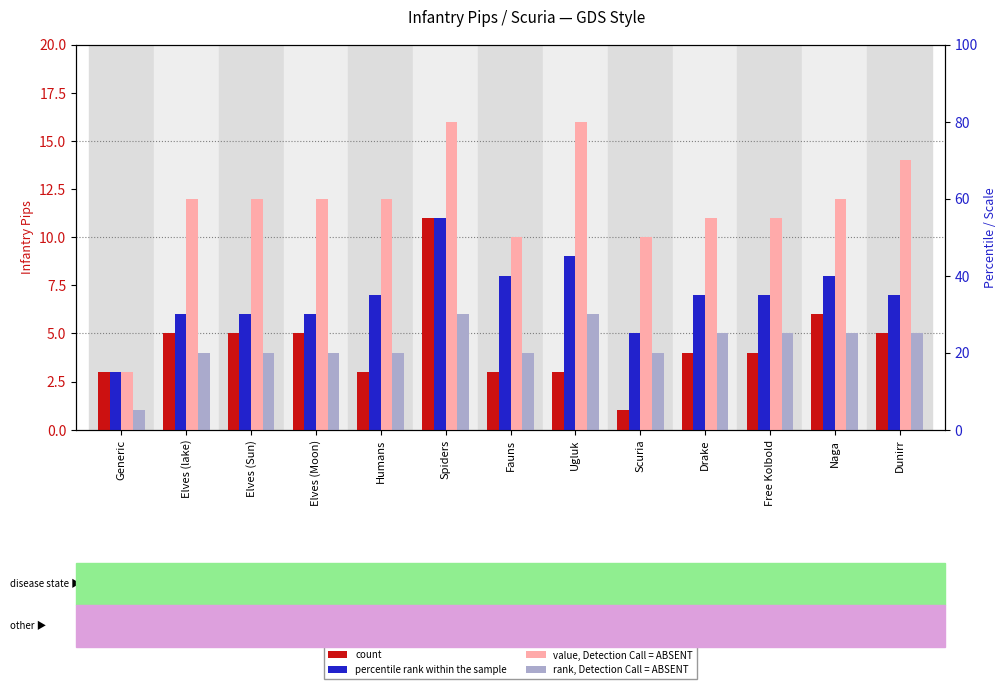

What is the label of the 11th bar from the left?

Free Kolbold